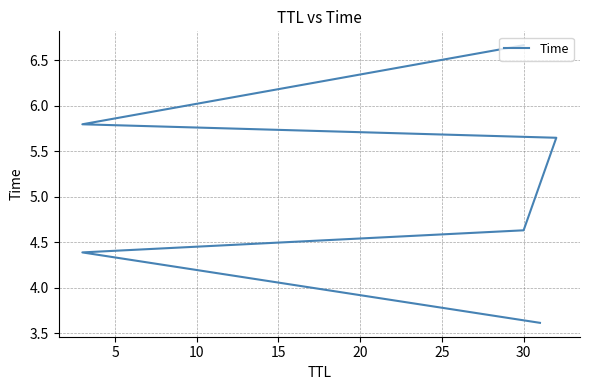

What is the change in value from 10 to 15?

+1.0